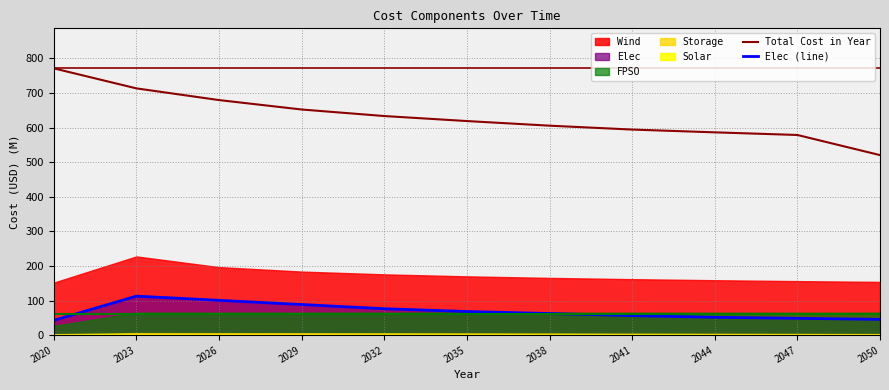

What value does the Total Cost in Year series have at 2029?

652.5